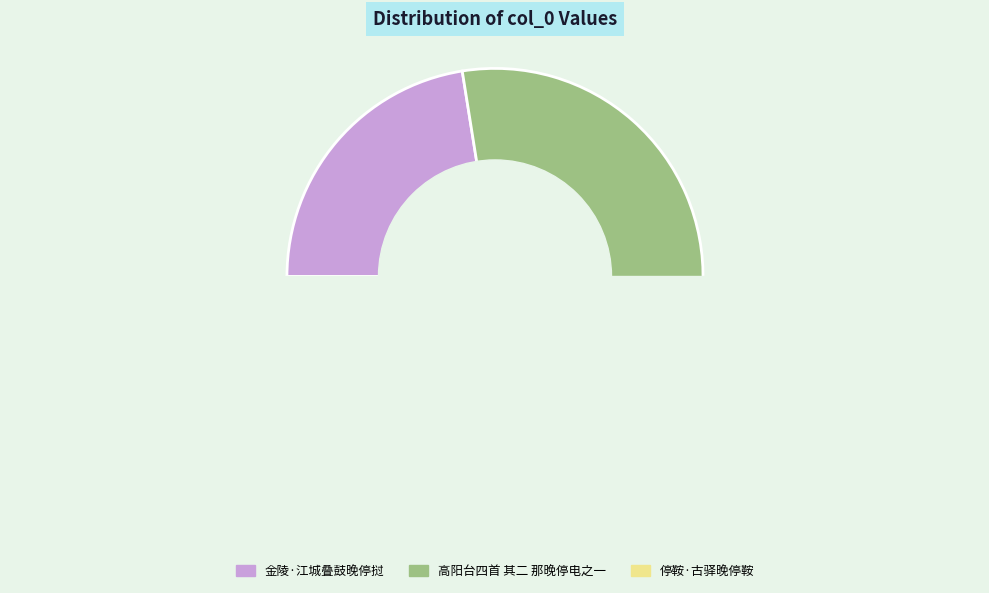

Combined, what portion of the pie is 金陵·江城叠鼓晚停挝 and 停鞍·古驿晚停鞍?

43.8%